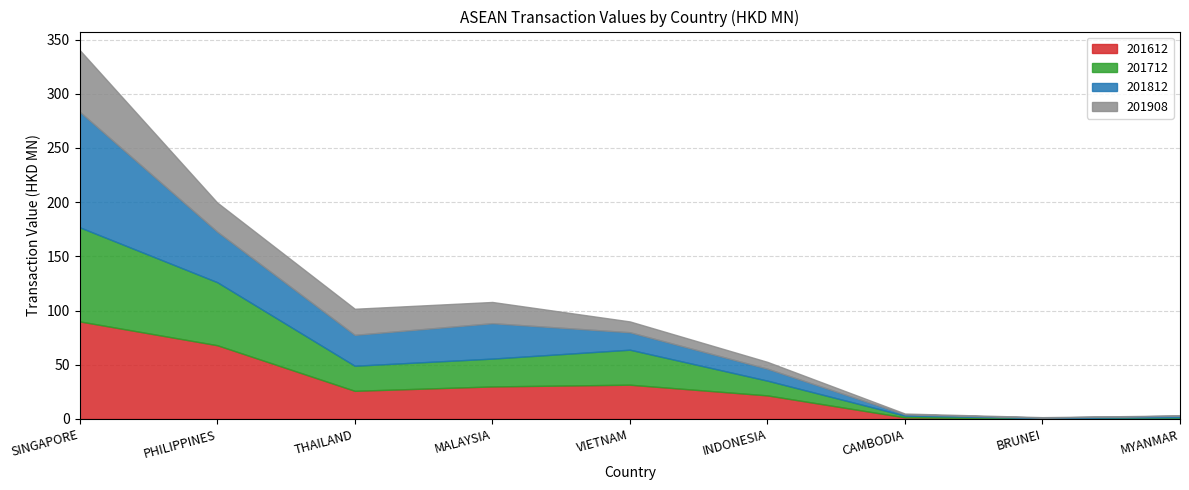

Between which two adjacent categories do 201712 and 201908 first intersect?

PHILIPPINES and THAILAND